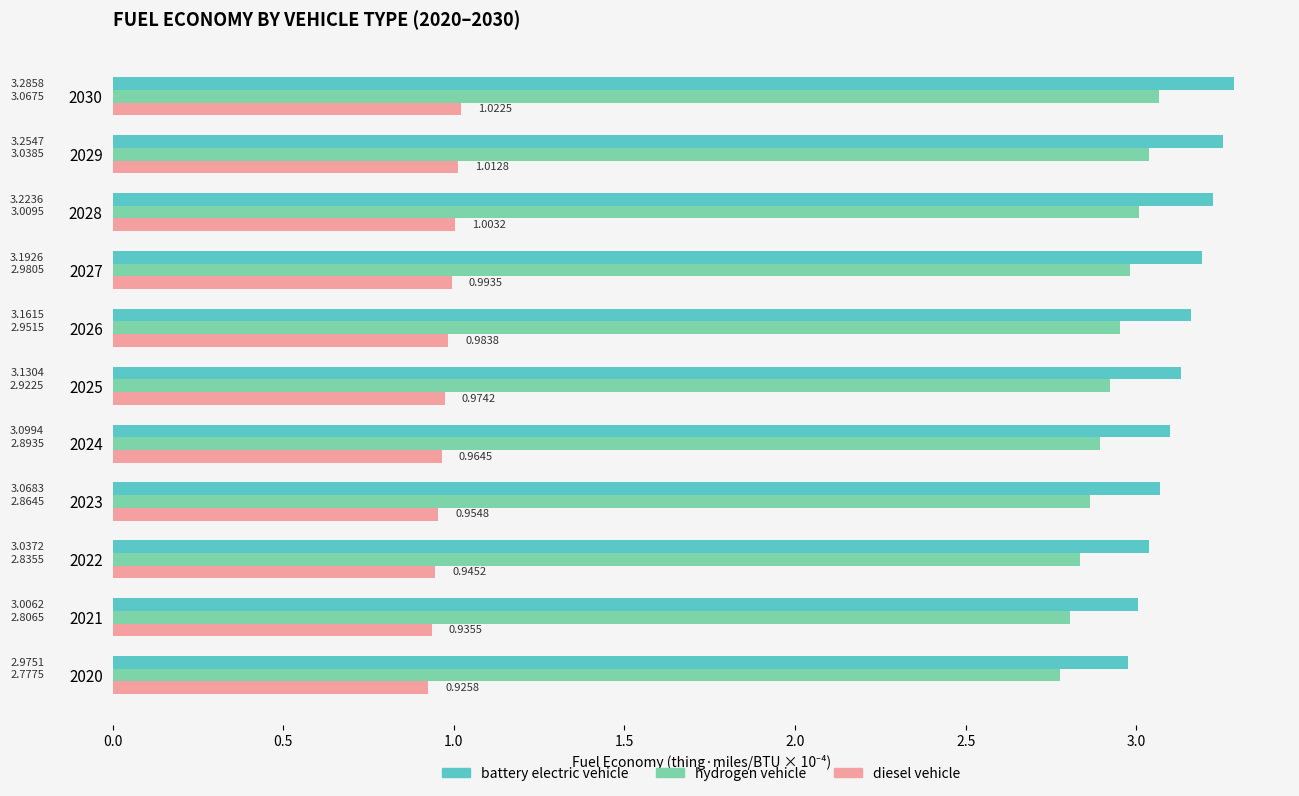

At which category is the sum across all series the highest?

2030